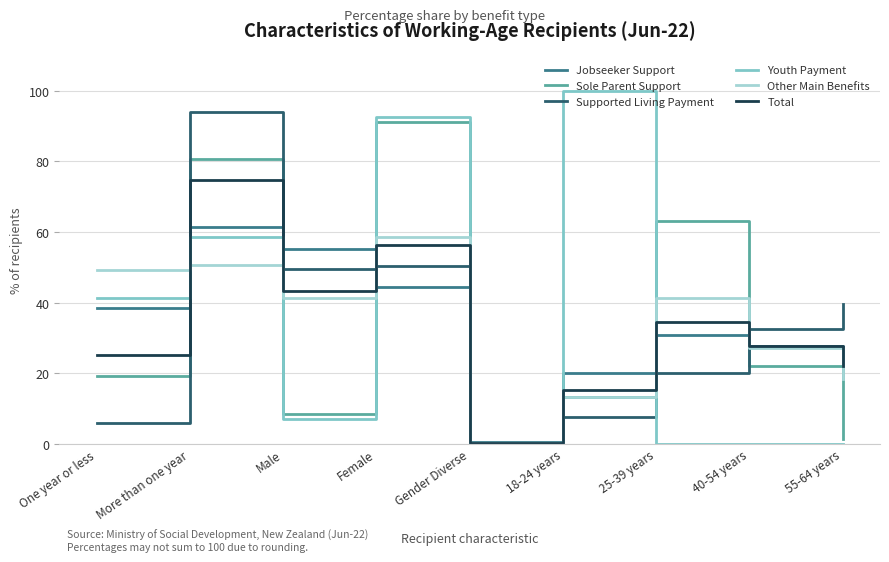

What is the spread (max minus min) of values at 25-39 years?

63.1